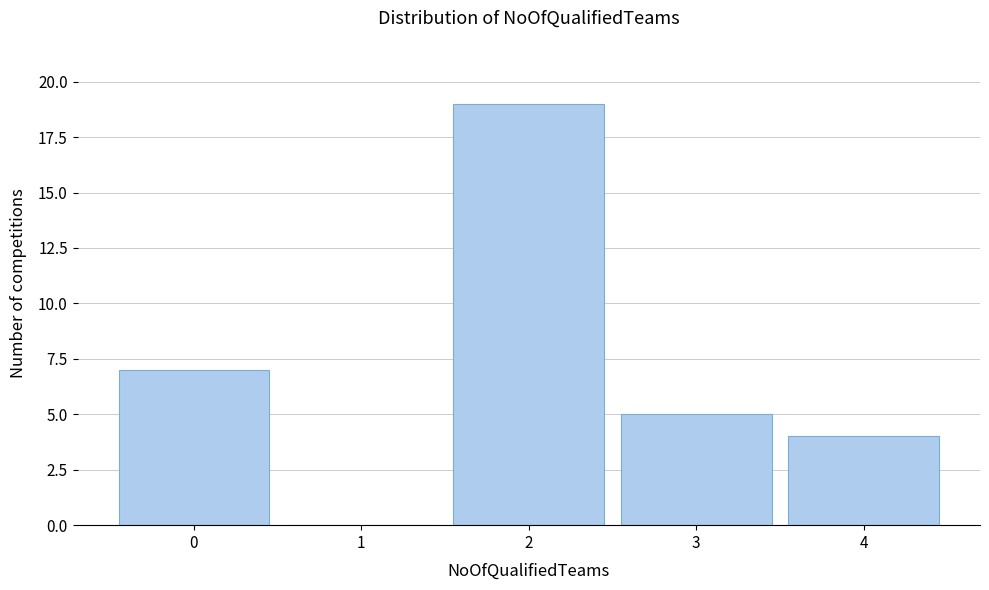

Which range on the x-axis has the tallest bar?

1.5 to 2.5